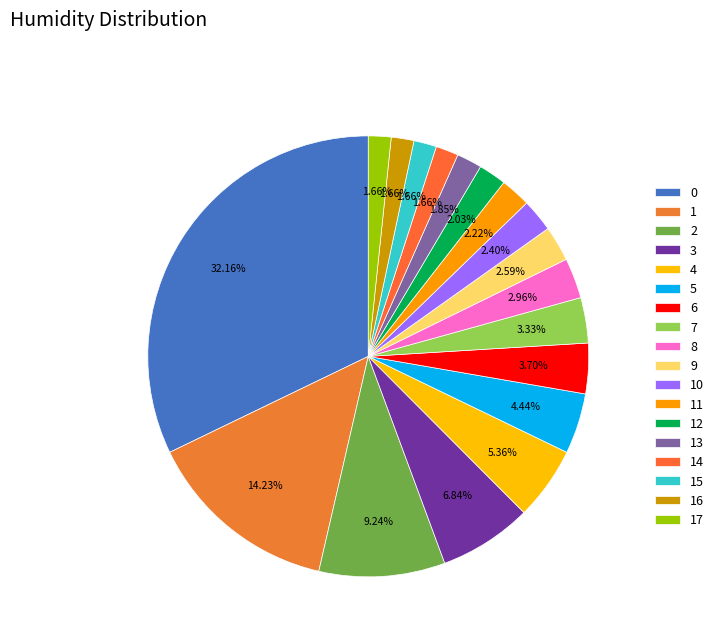

Count the number of slices in the pie.

18